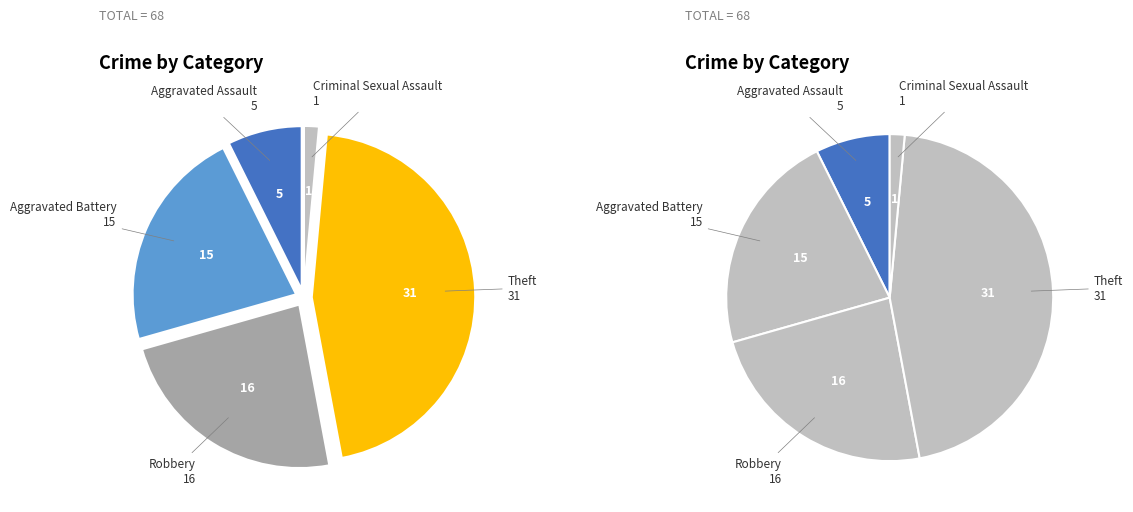

Which category has the biggest portion of the pie?

Theft